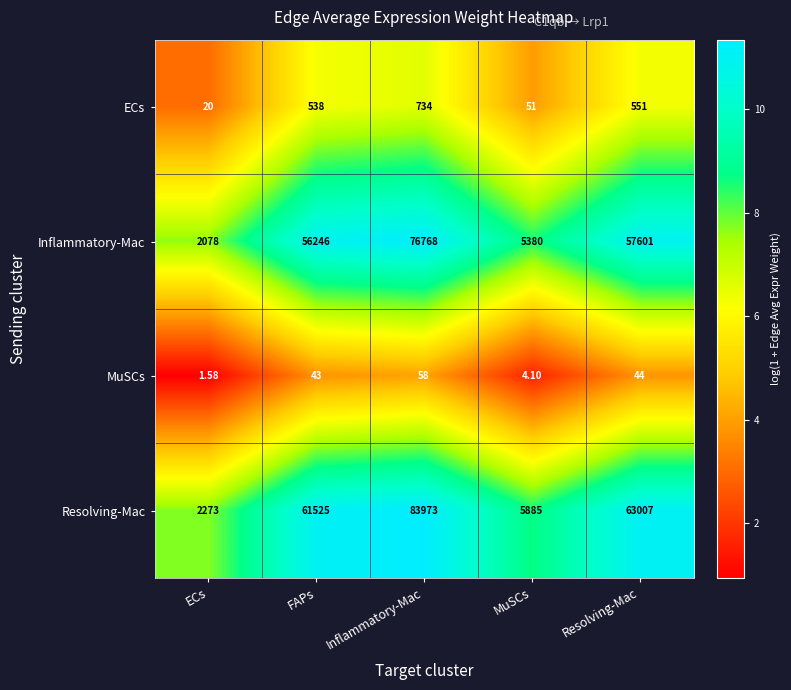

List the series in order of their peak value, highest first.

Resolving-Mac, Inflammatory-Mac, ECs, MuSCs